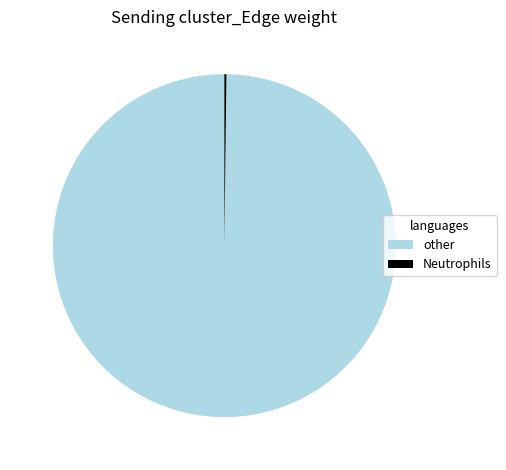

True or false: other accounts for 100% of the total.

True